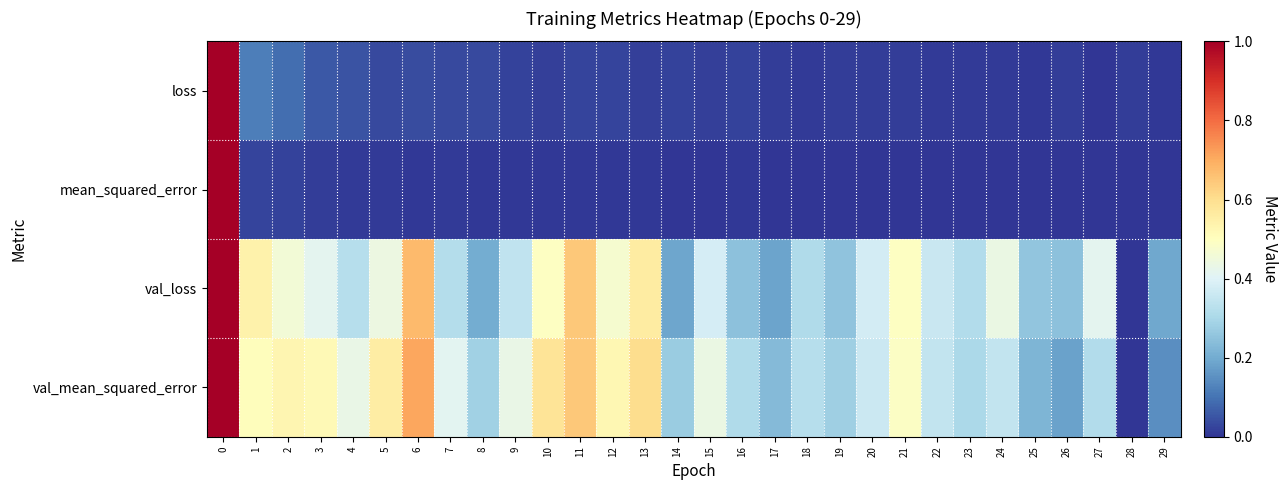

Which series has the largest range (max minus min)?

loss